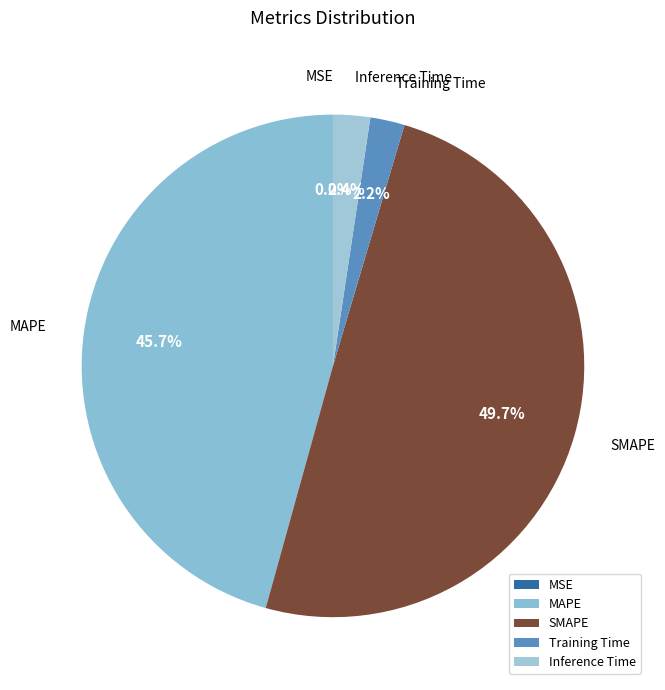

What percentage is NOT represented by Training Time?

97.8%